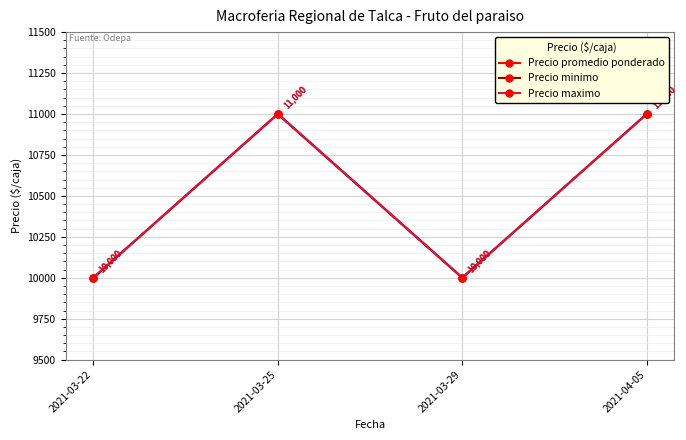

Does the chart have visible grid lines?

Yes